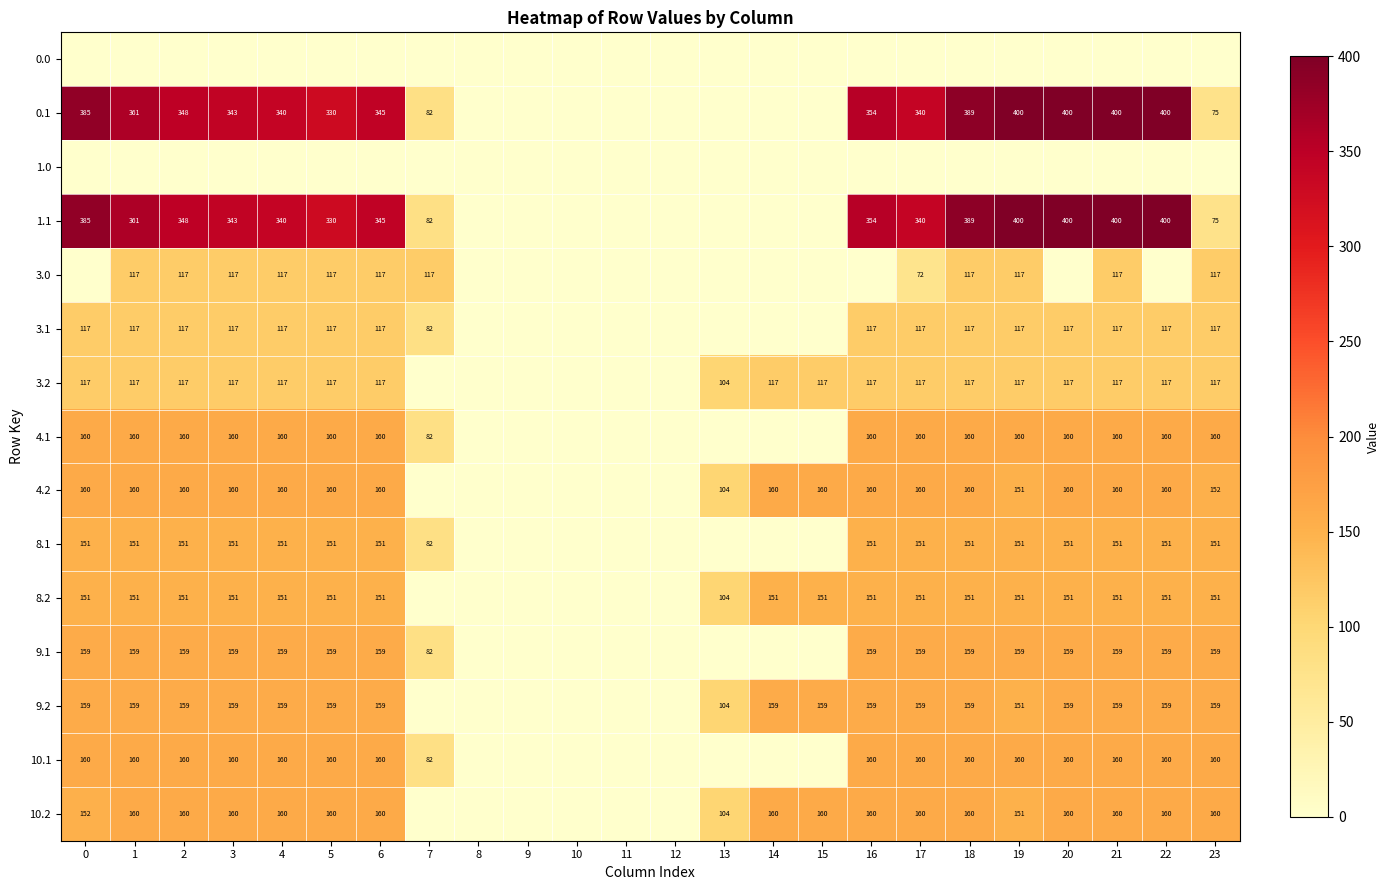

The value of 3.1 at 1 is 173. True or false?

False